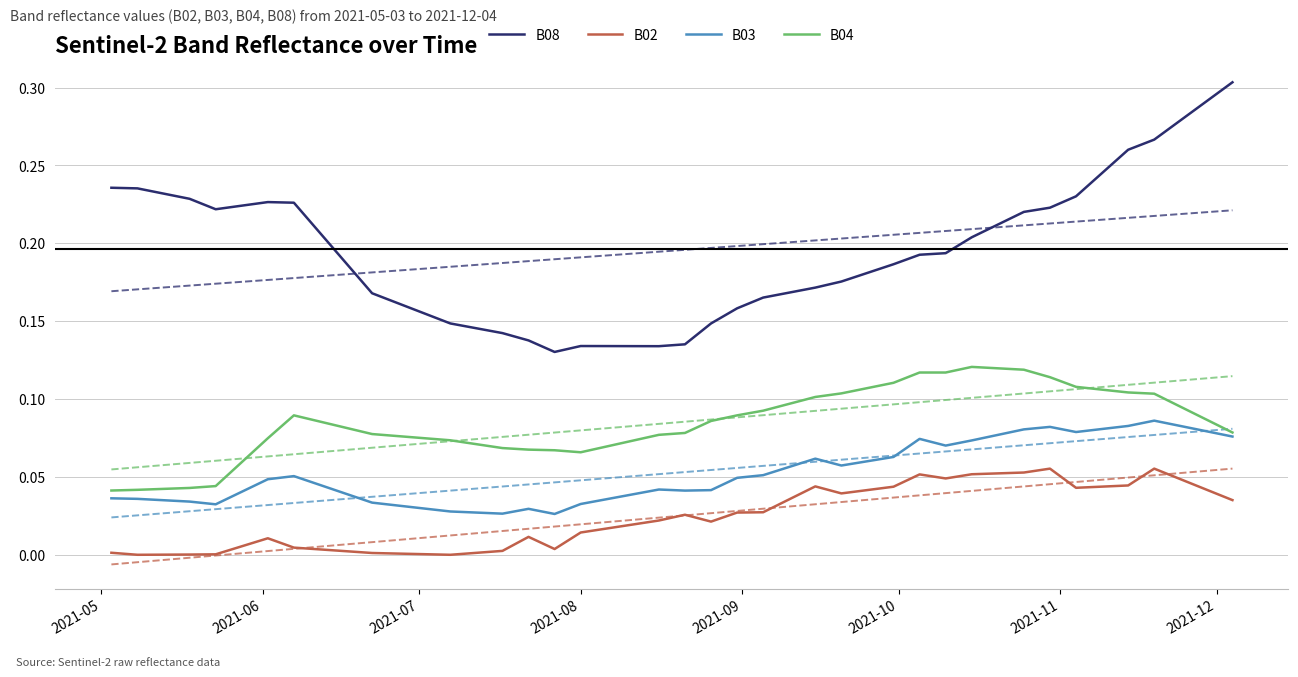

True or false: B04 and B08 cross at least once.

False